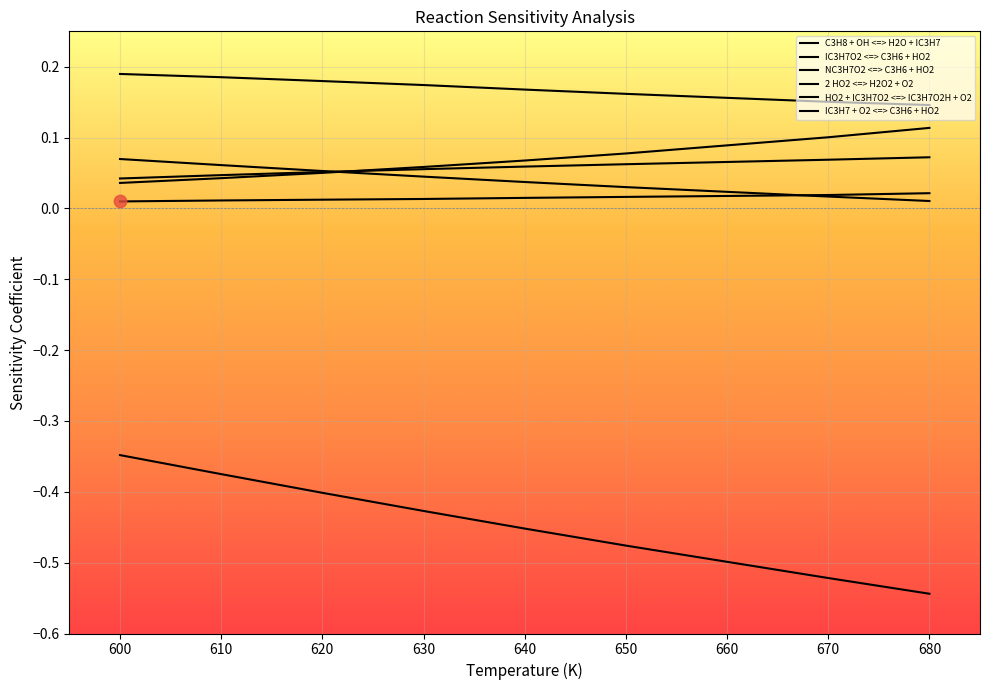

How many lines are shown in the chart?

6